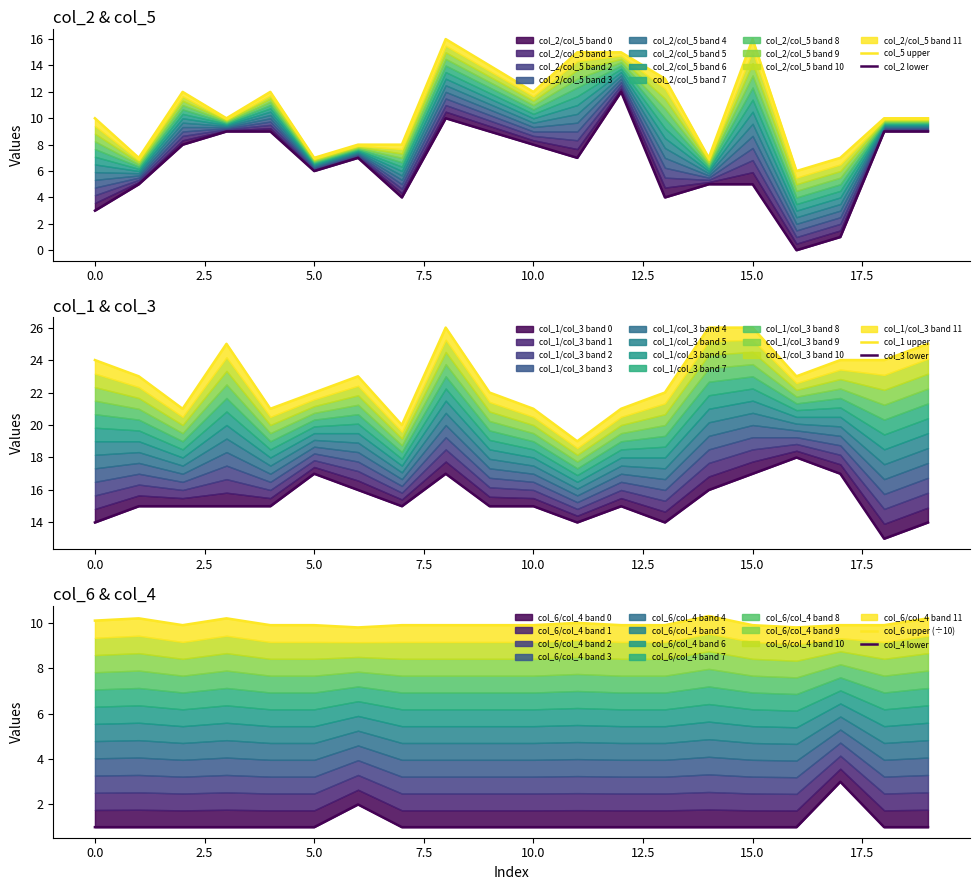

What is the label of the 20th point from the left?

19